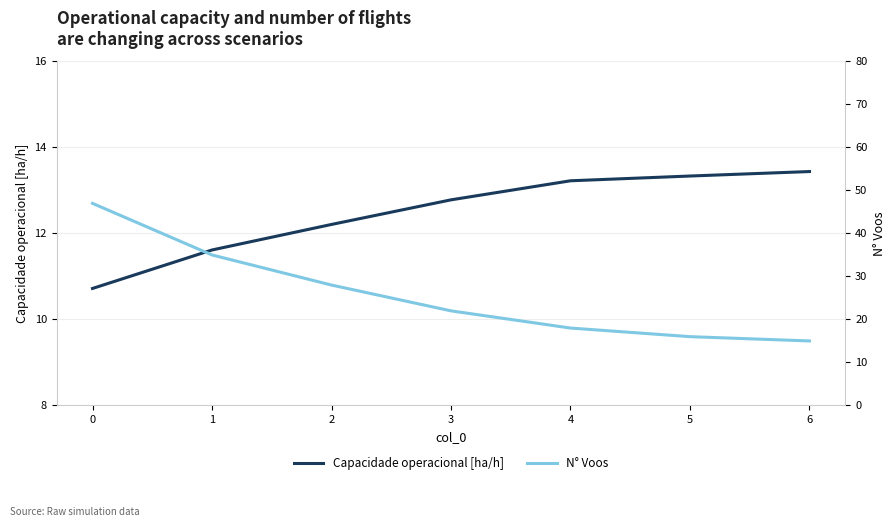

What is the approximate value of Capacidade operacional [ha/h] at 2?

12.2